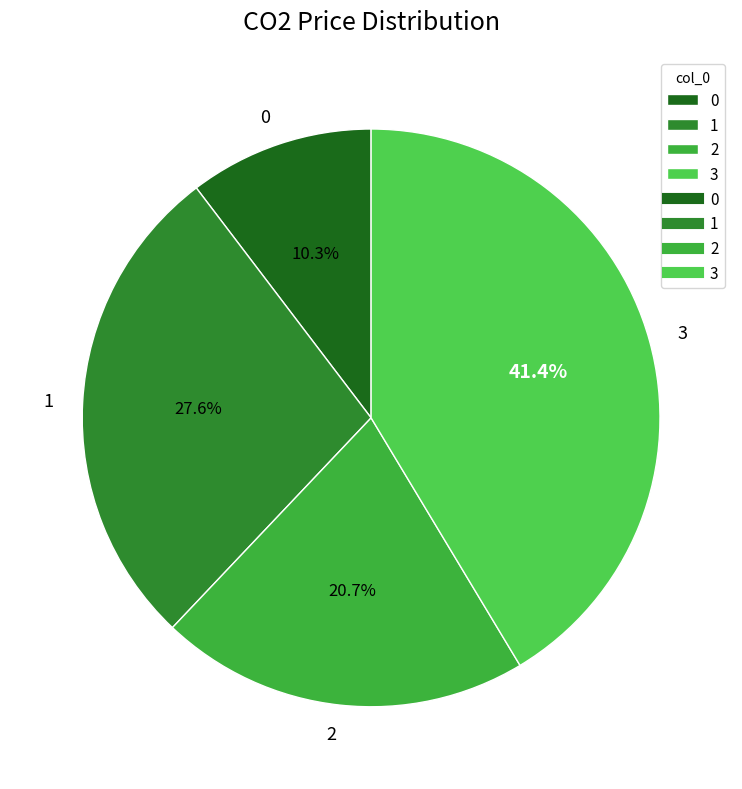

Is 1 the majority of the pie?

No